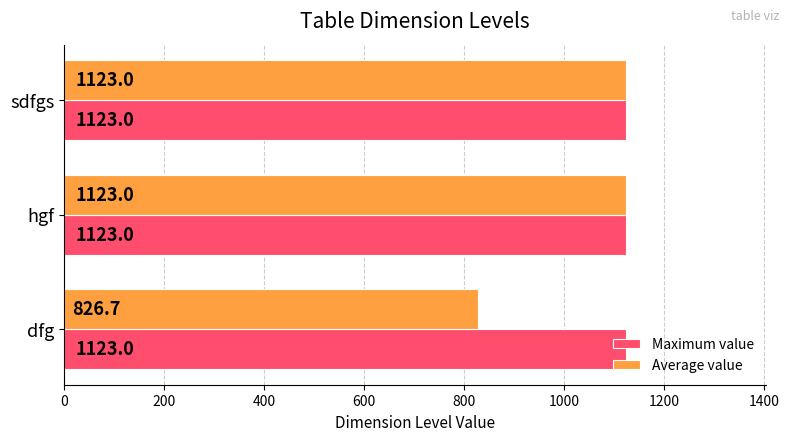

At how many categories does at least one series exceed 988?

3